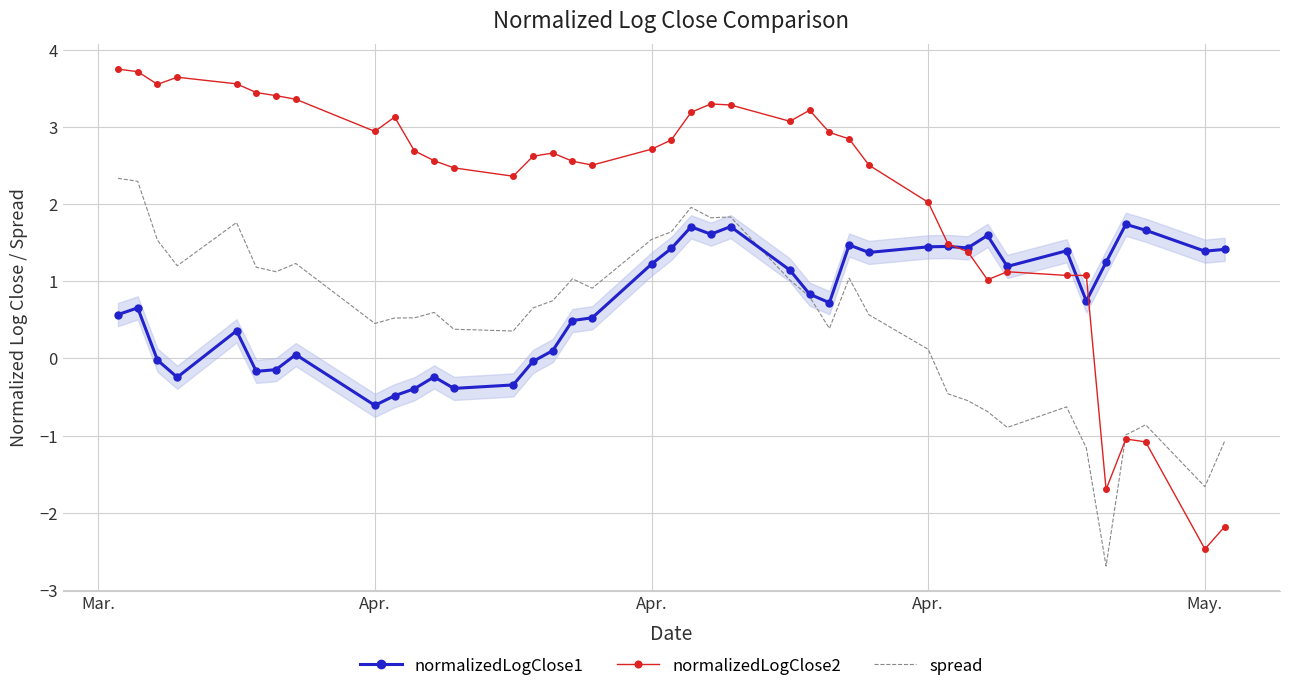

How many negative values does the normalizedLogClose2 series have?

5